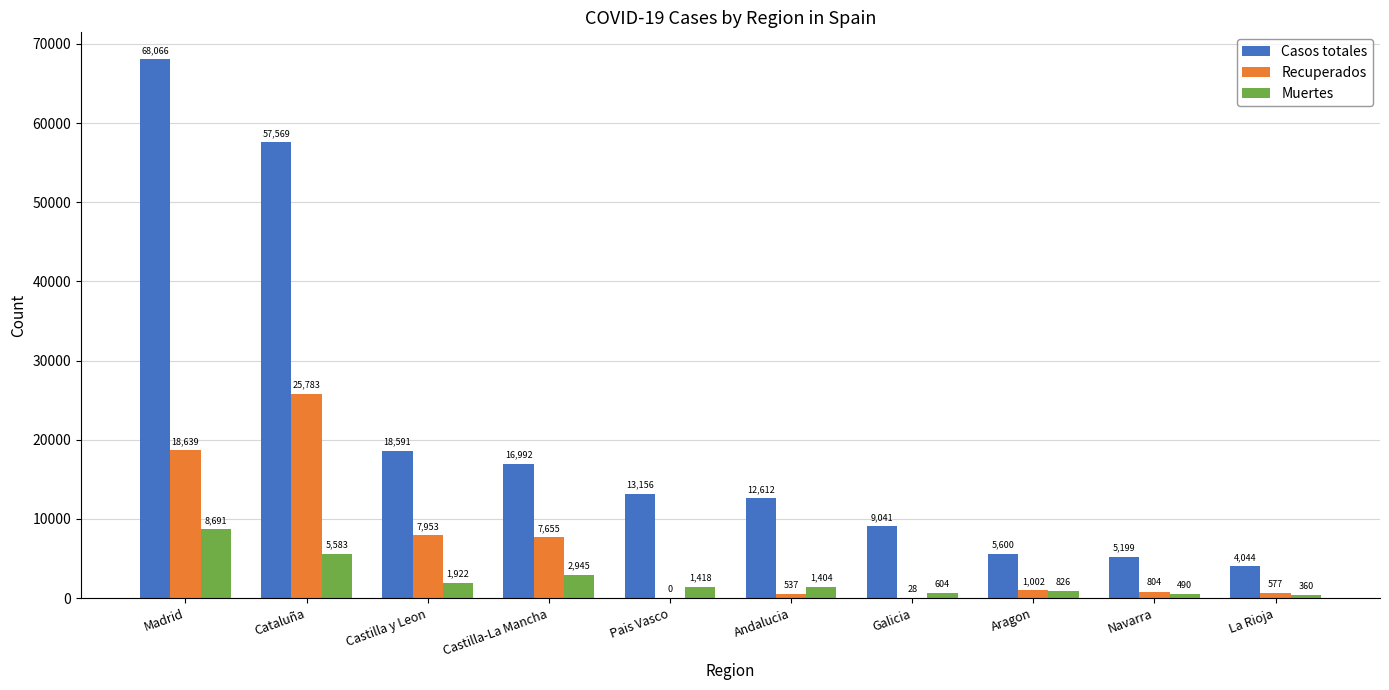

The value of Casos totales at Cataluña is 35303. True or false?

False